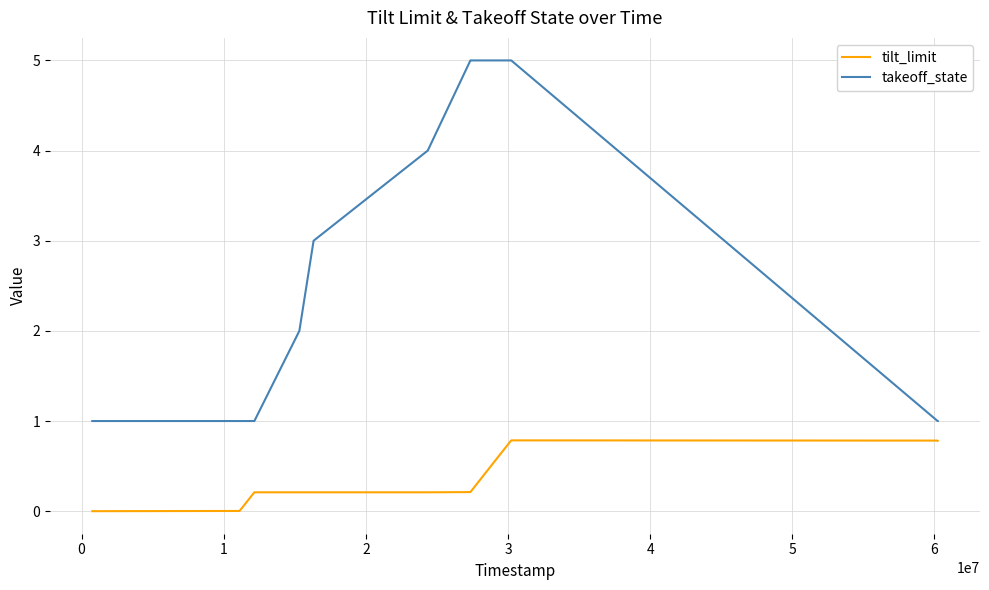

Which series has the largest range (max minus min)?

takeoff_state